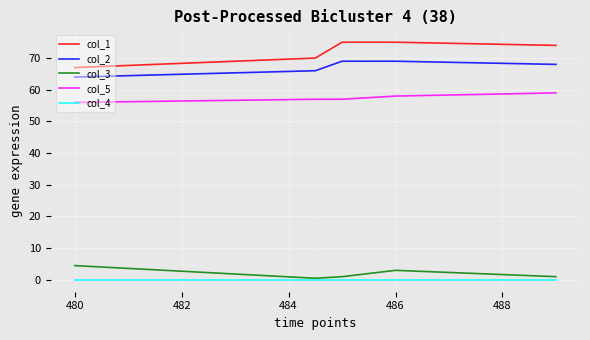

What is the difference between the second highest and second lowest values in the col_1 series?

5.0